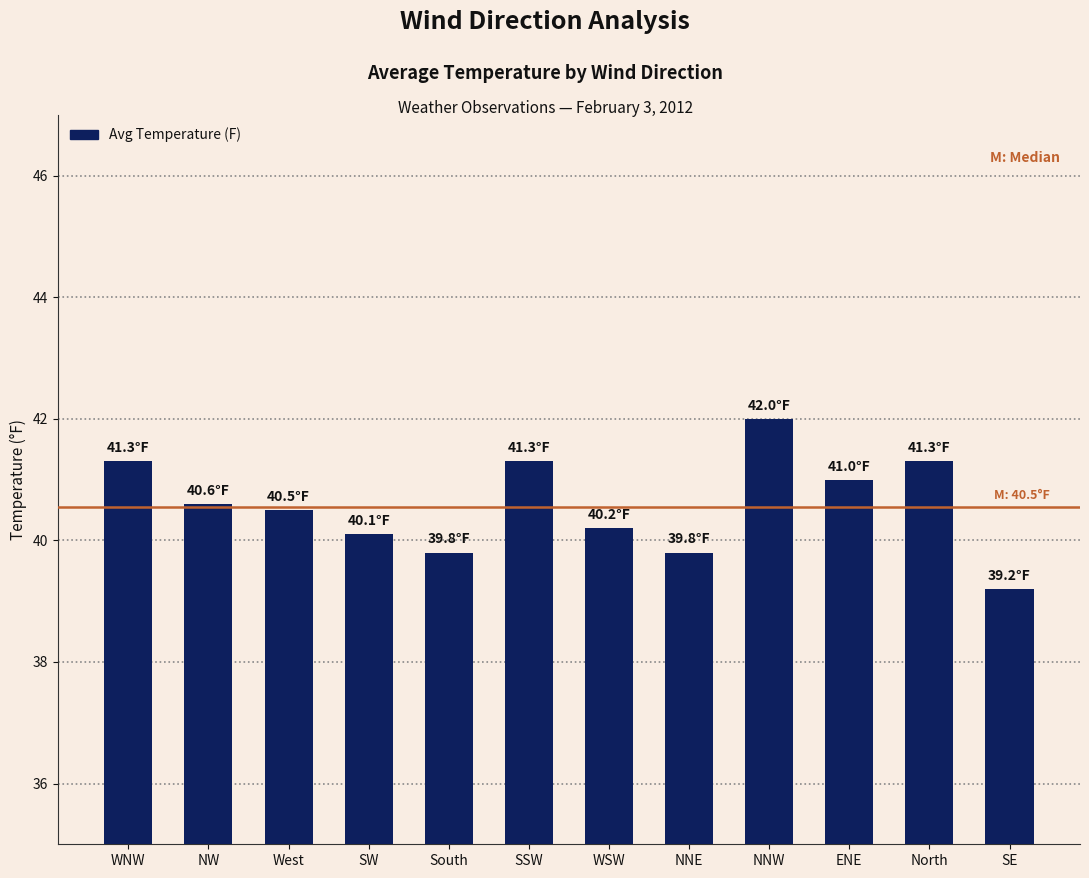

What is the average value?

40.6